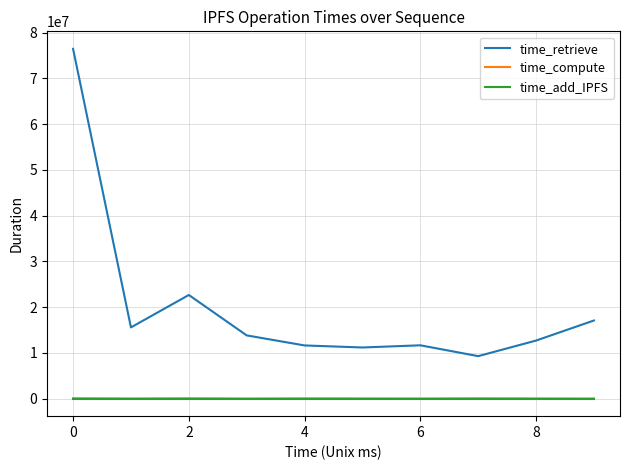

True or false: time_retrieve and time_add_IPFS intersect in this chart.

False